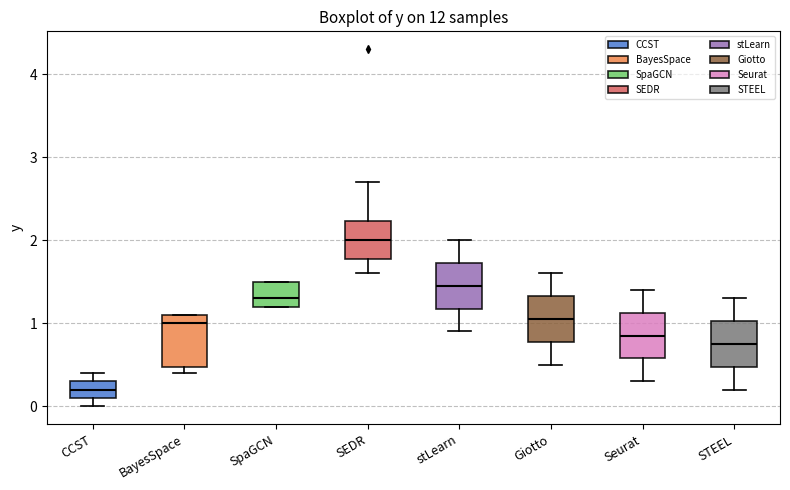

Where does the upper whisker of the box for CCST end on the y-axis? The values are not printed on the chart, so give them approximately, as read against the axis.

0.4